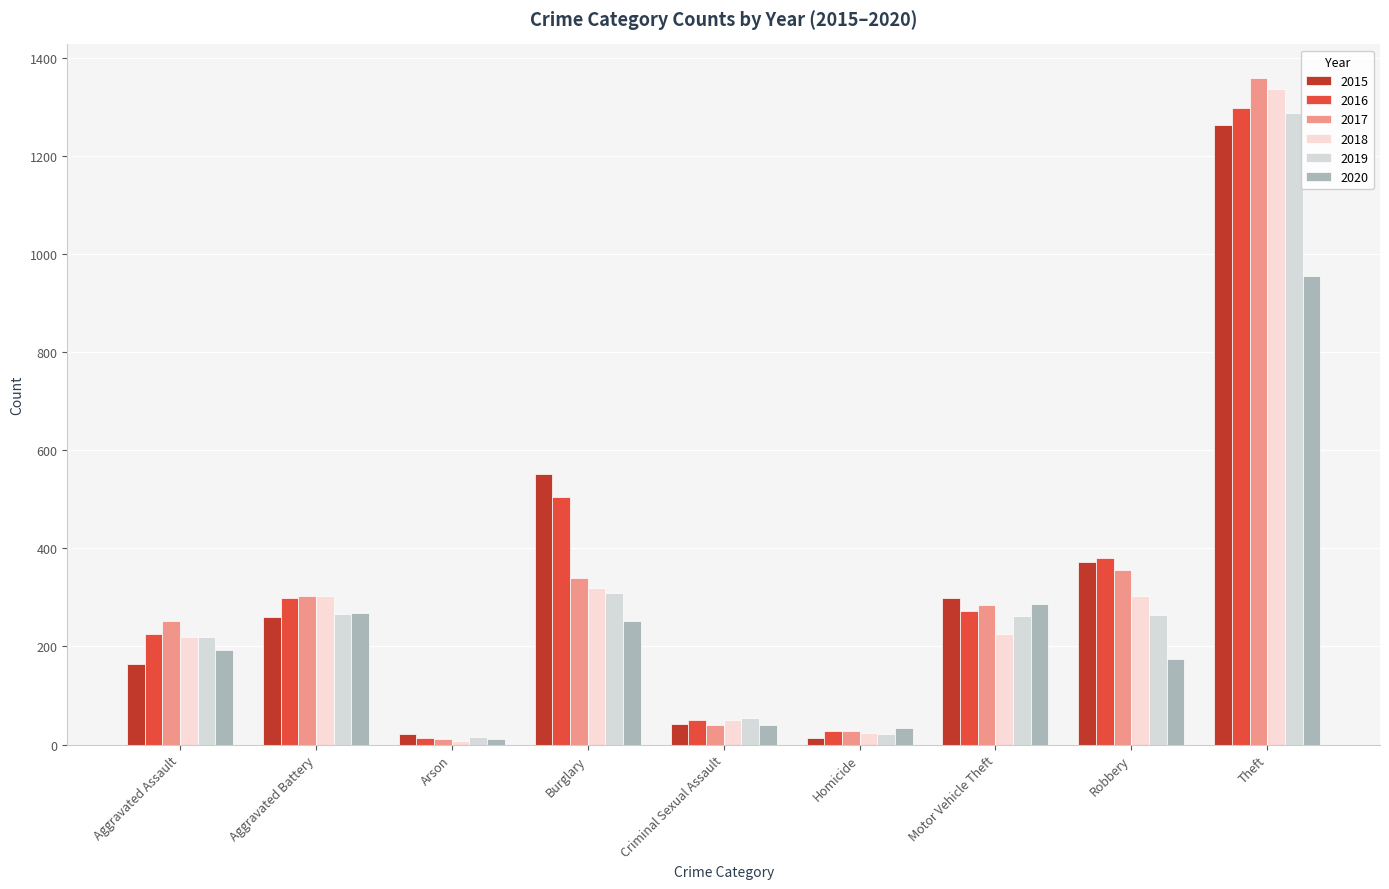

Are the bars horizontal?

No